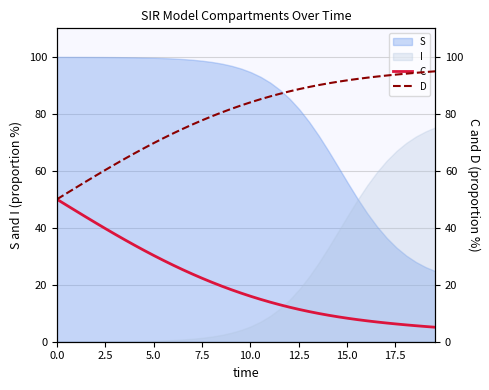

What is the highest value of the I series?

75.2